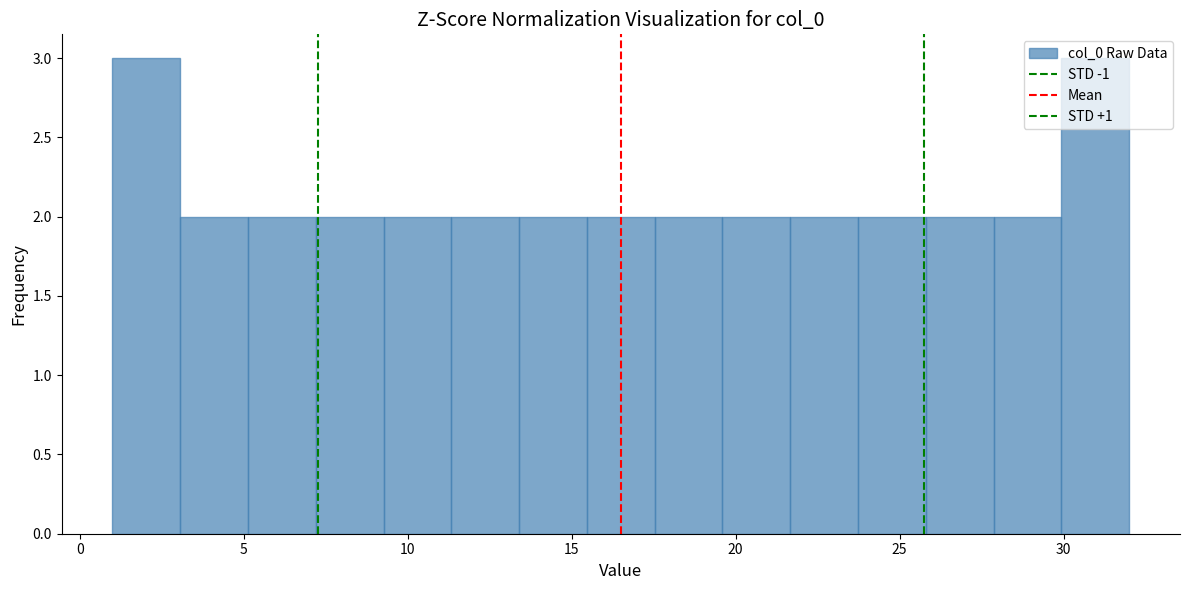

Reading left to right, transcribe this chart: for each bar, give the range it covers on the x-axis and its height. Neither the bar edges nor the heights are printed on the chart, so give them approximately, as read against the axes.

1.0 to 3.0: 3
3.0 to 5.0: 2
5.0 to 7.0: 2
7.0 to 9.5: 2
9.5 to 11.5: 2
11.5 to 13.5: 2
13.5 to 15.5: 2
15.5 to 17.5: 2
17.5 to 19.5: 2
19.5 to 21.5: 2
21.5 to 23.5: 2
23.5 to 26.0: 2
26.0 to 28.0: 2
28.0 to 30.0: 2
30.0 to 32.0: 3